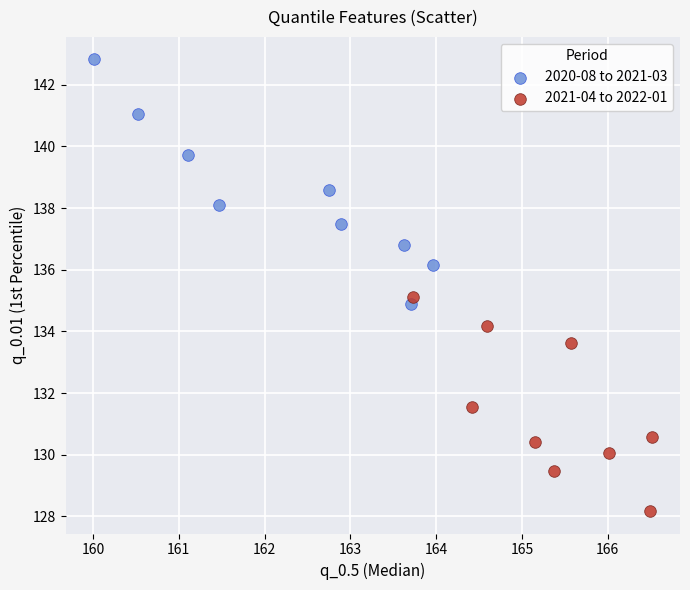

Which series has the largest Y range (max minus min)?

2020-08 to 2021-03